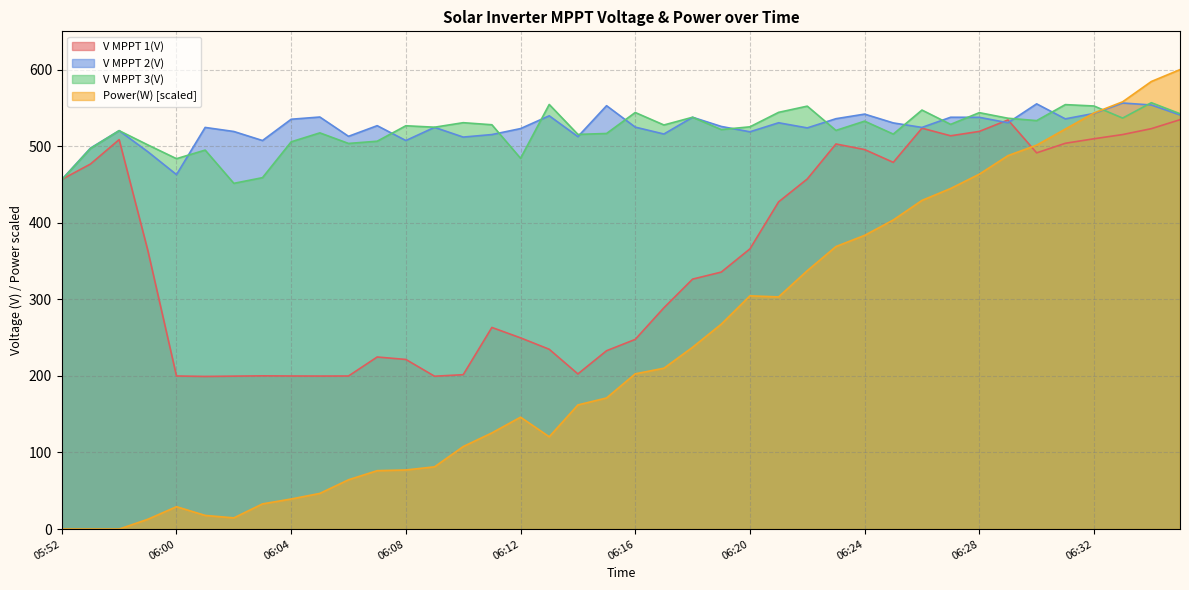

In V MPPT 1(V), how many points are lower than both neighbors (excluding endpoints)?

7